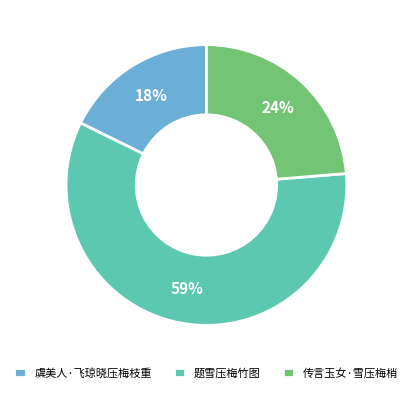

What is the majority slice?

题雪压梅竹图